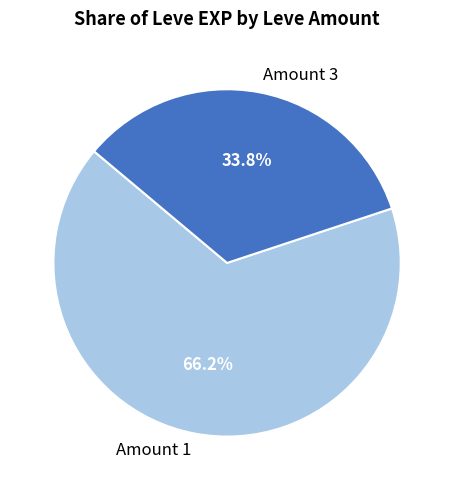

Which has a higher value, Amount 1 or Amount 3?

Amount 1